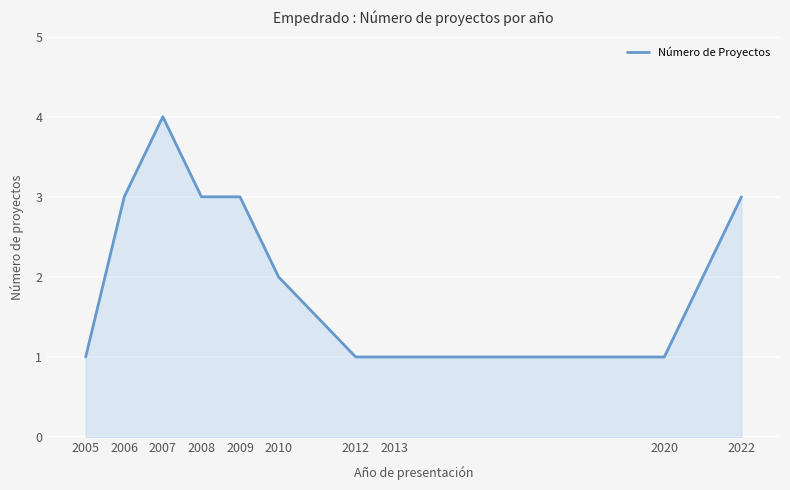

True or false: the data shows 3 at 2010.

False